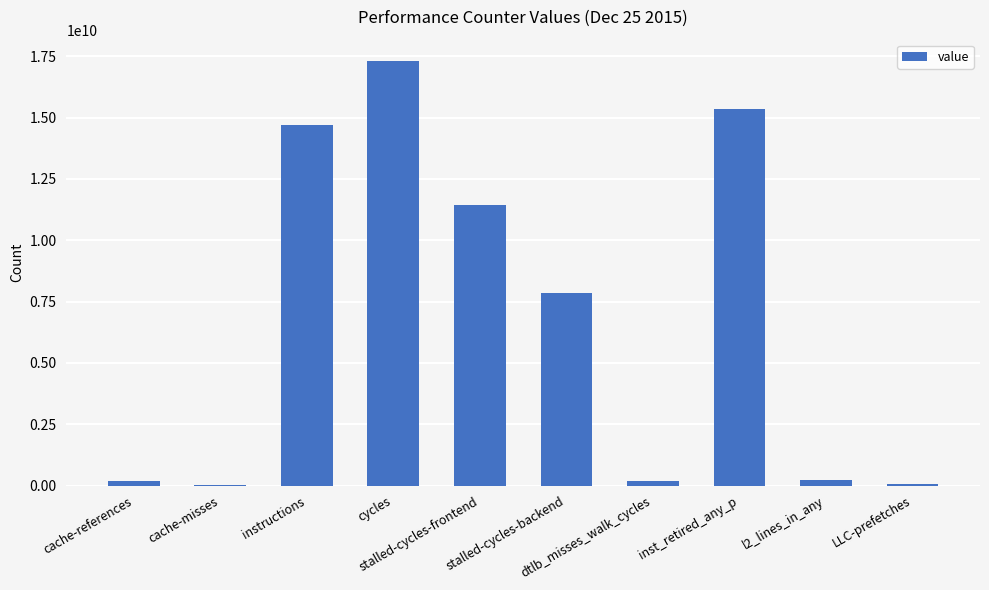

At which category does the chart reach its peak across all series?

cycles